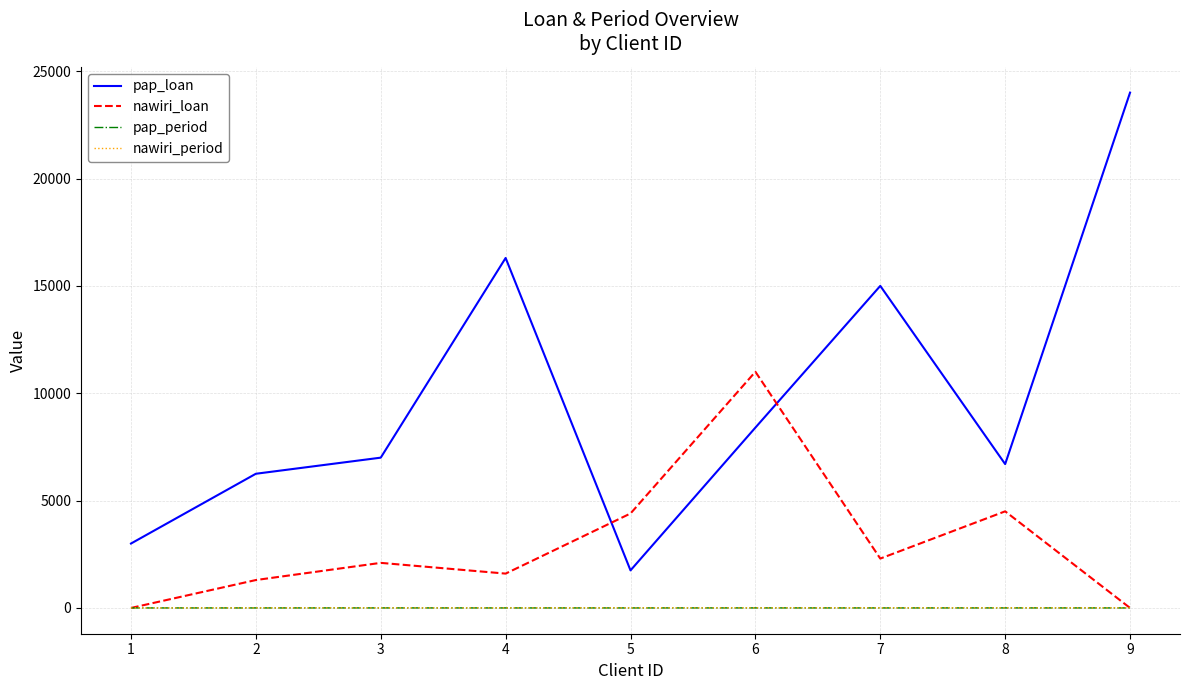

How many values in the nawiri_loan series are below 2100?

4